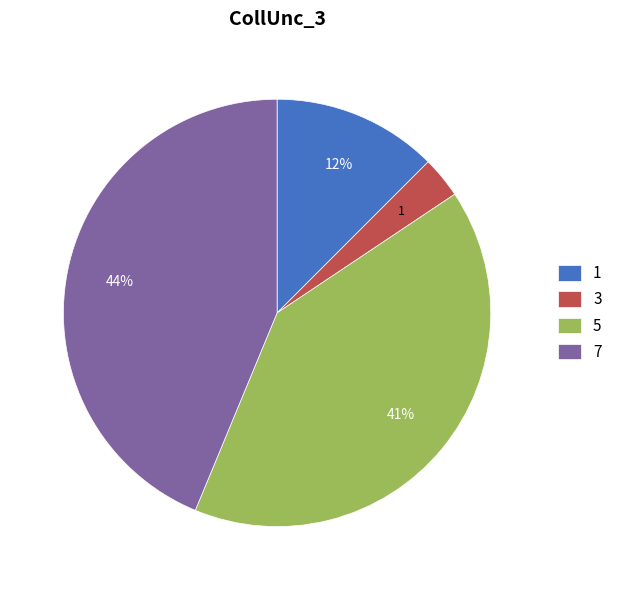

Is it true that 5 is 41% of the pie?

True